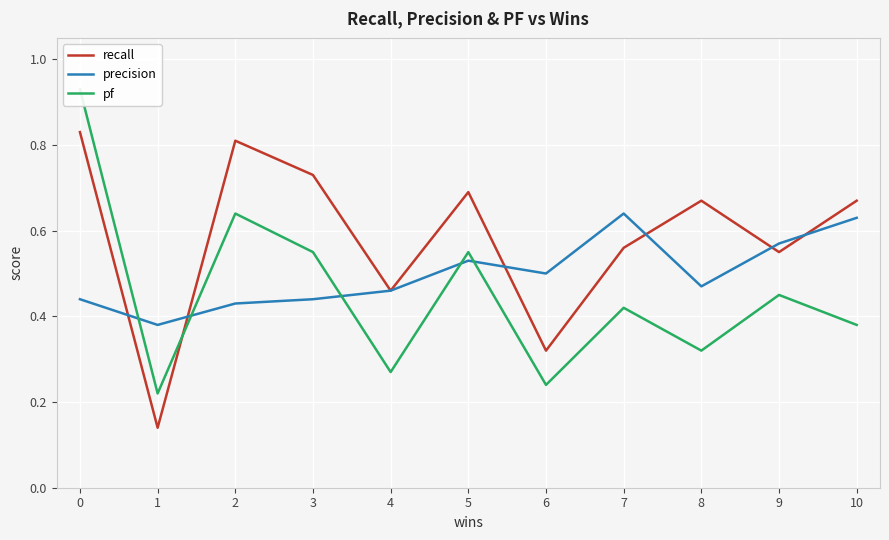

At which category does pf reach its first local peak?

2